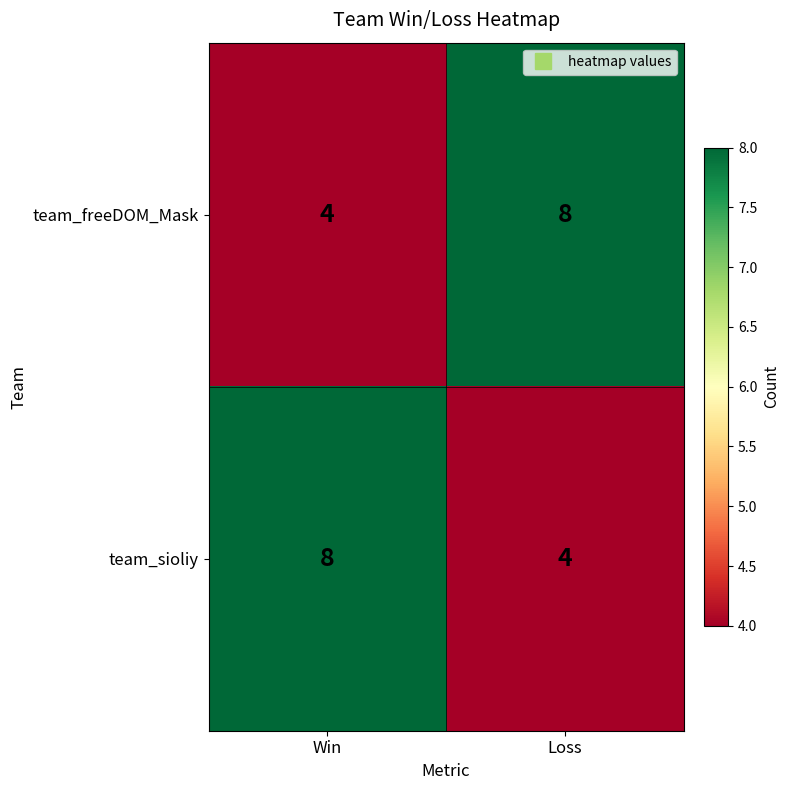

The team_sioliy series shows 4 at Loss. True or false?

True